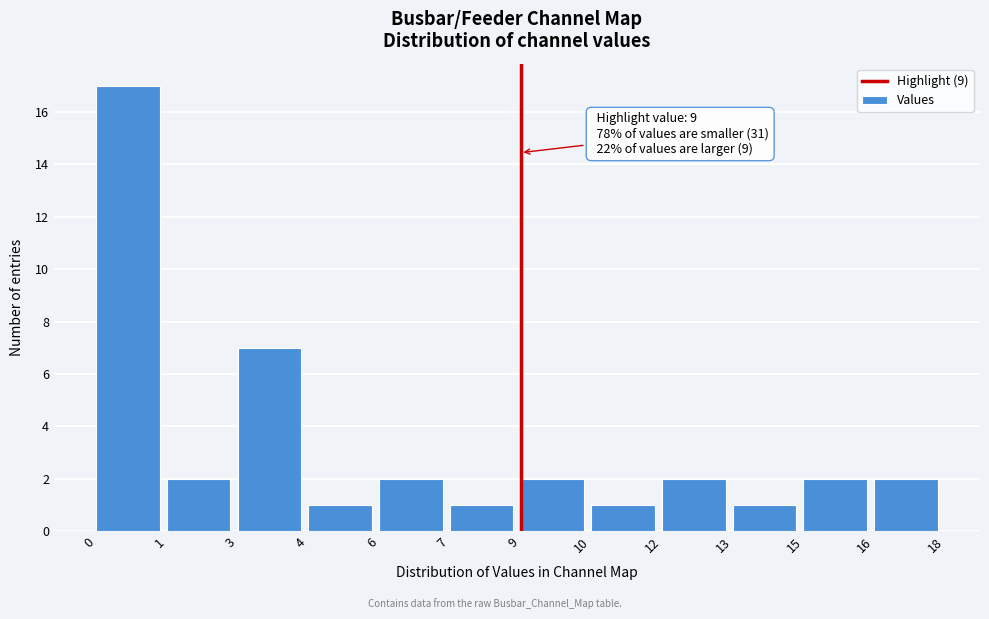

Reading left to right, transcribe all the data shown in this chart.

0=17	1=2	3=7	4=1	6=2	7=1	9=2	10=1	12=2	13=1	15=2	16=2